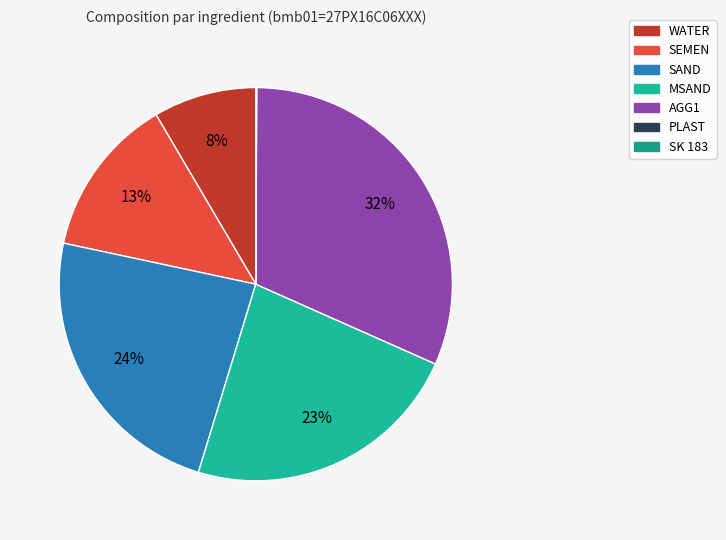

Which slice is the largest?

AGG1